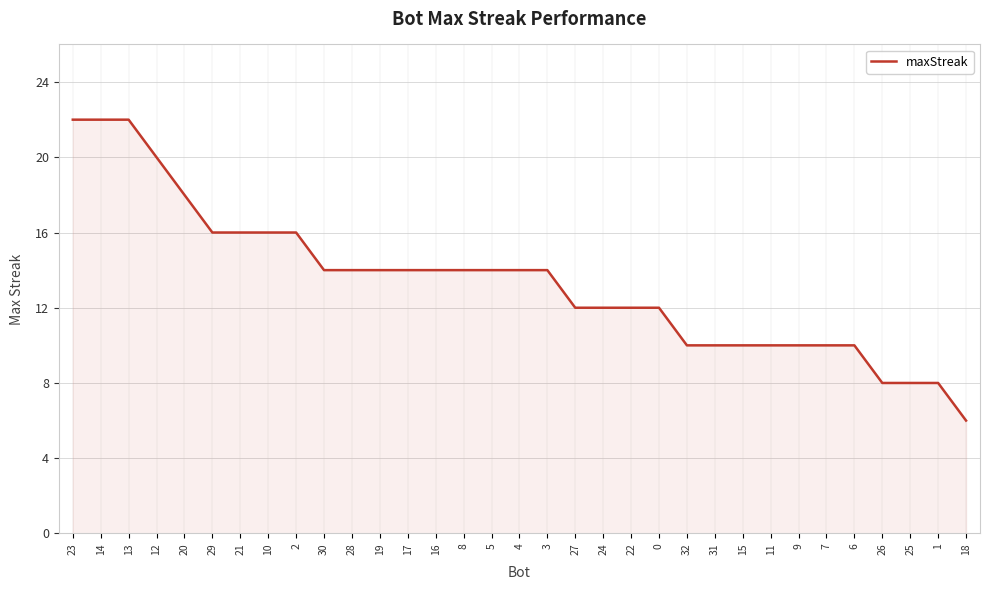

Is it true that the value at 4 is 14?

True